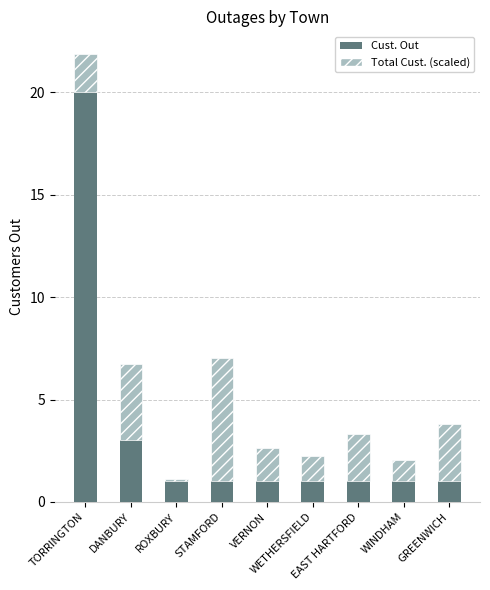

What is the value of the Cust. Out bar at the 2nd from the left?

3.0